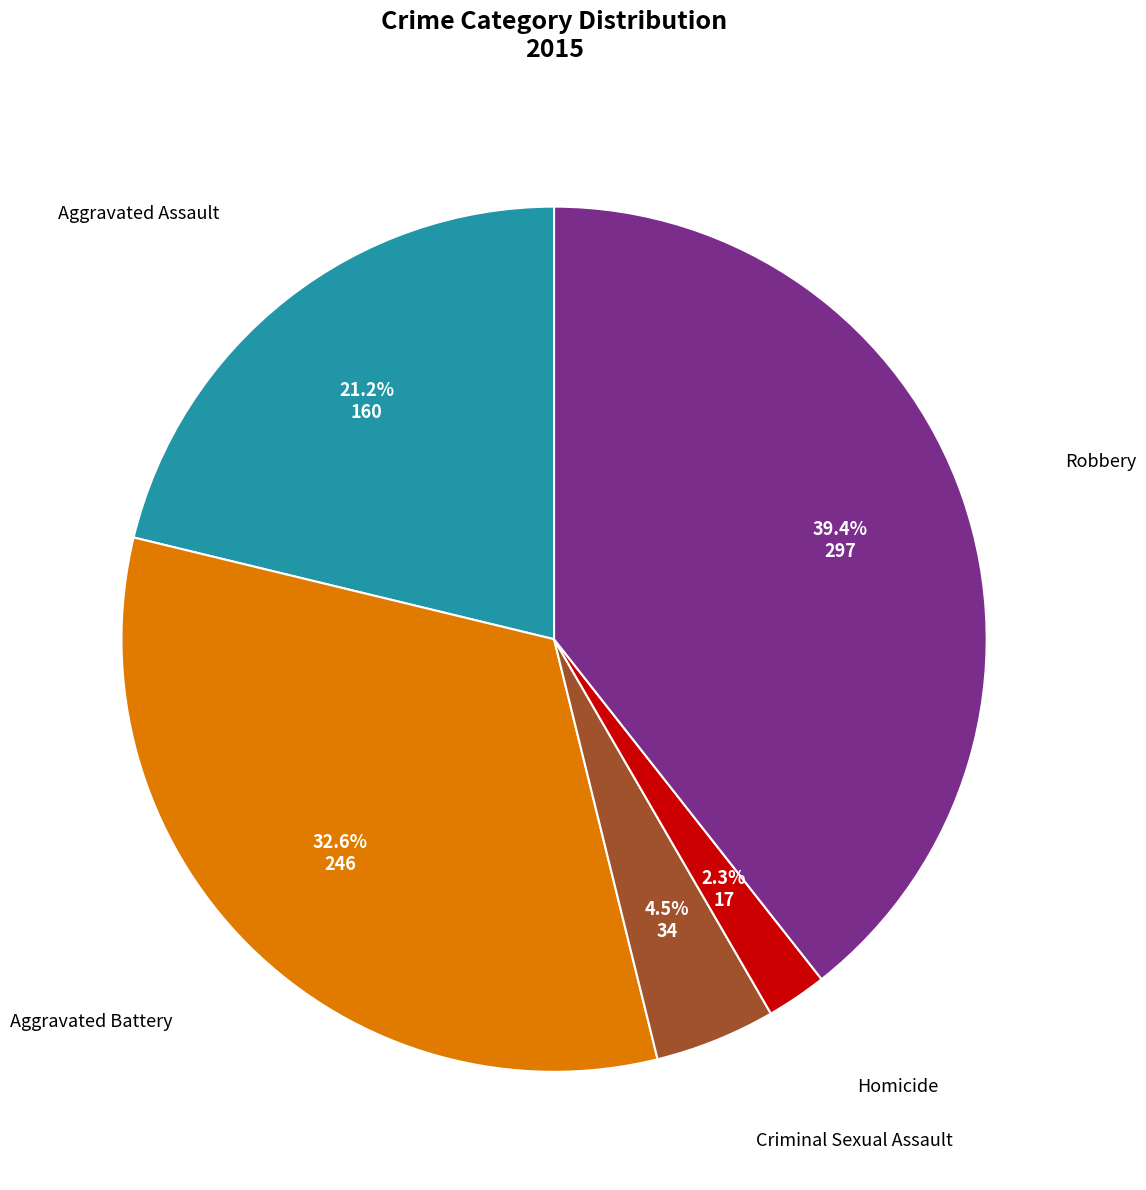

How many slices are in this pie chart?

5